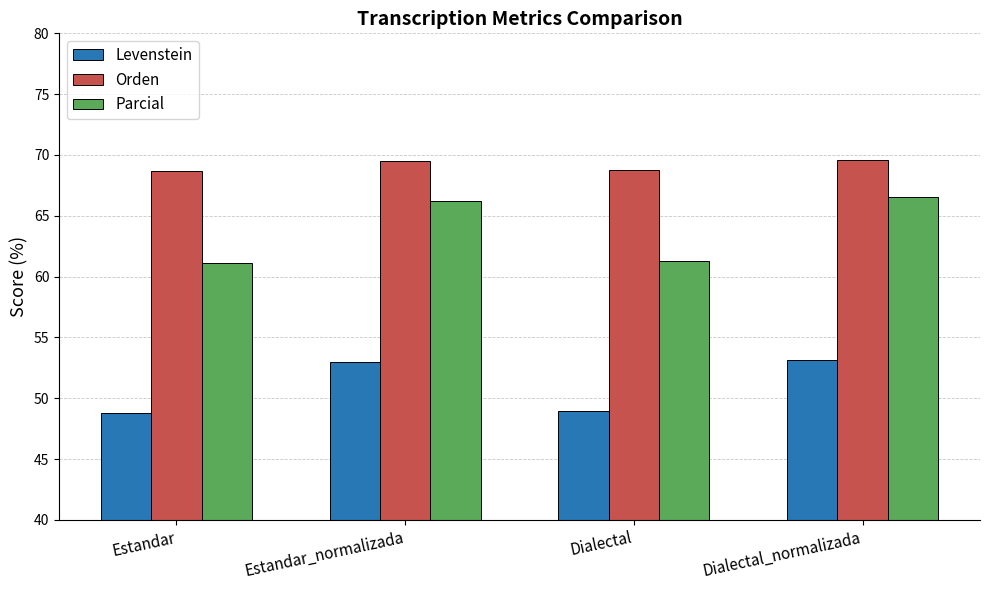

How many values in the Orden series are below 69?

2